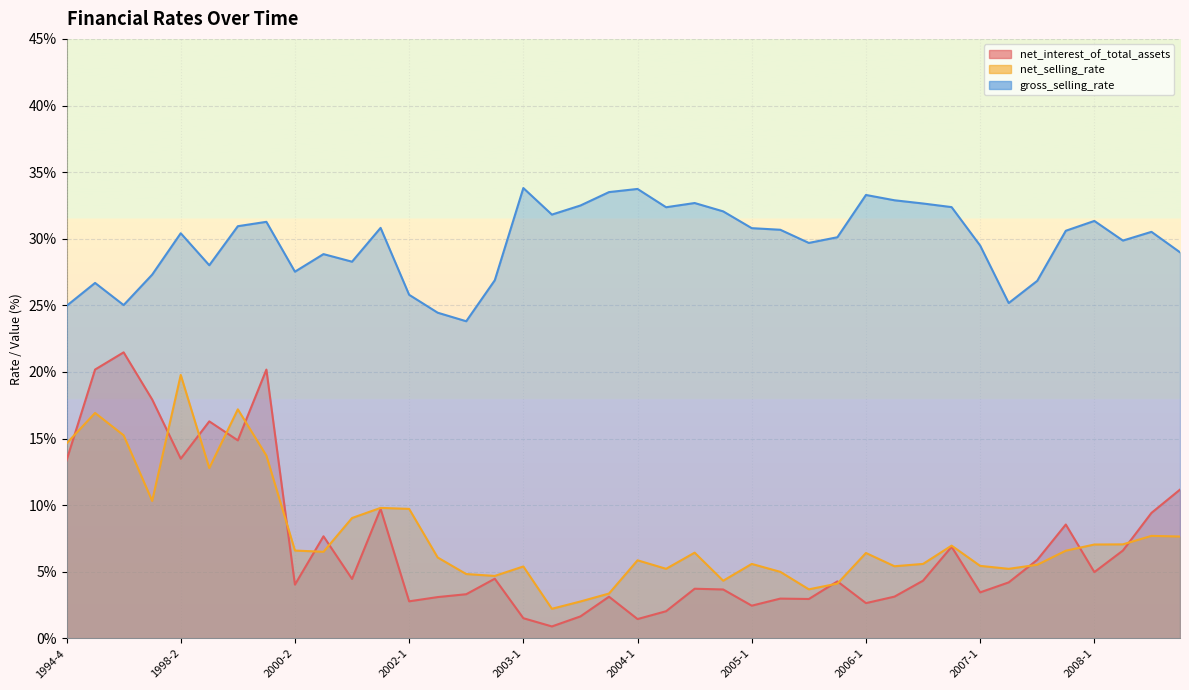

What is the value of the net_interest_of_total_assets point at the 25th from the left?

2.5